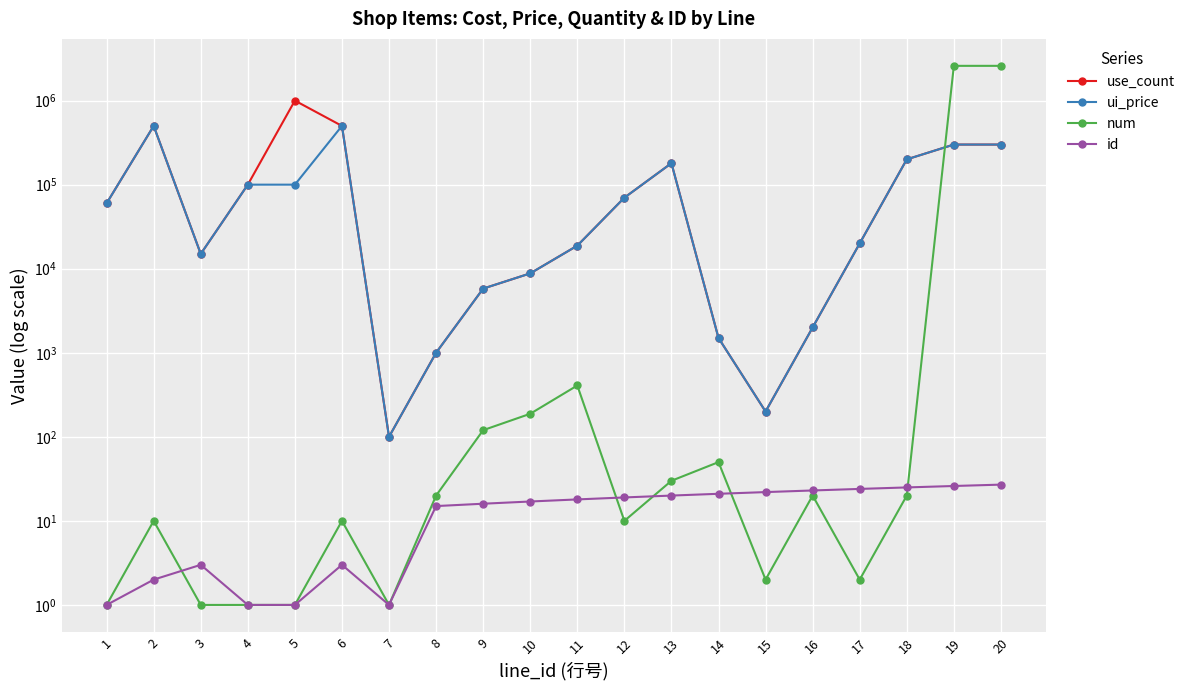

At how many categories does at least one series exceed 1837284?

2